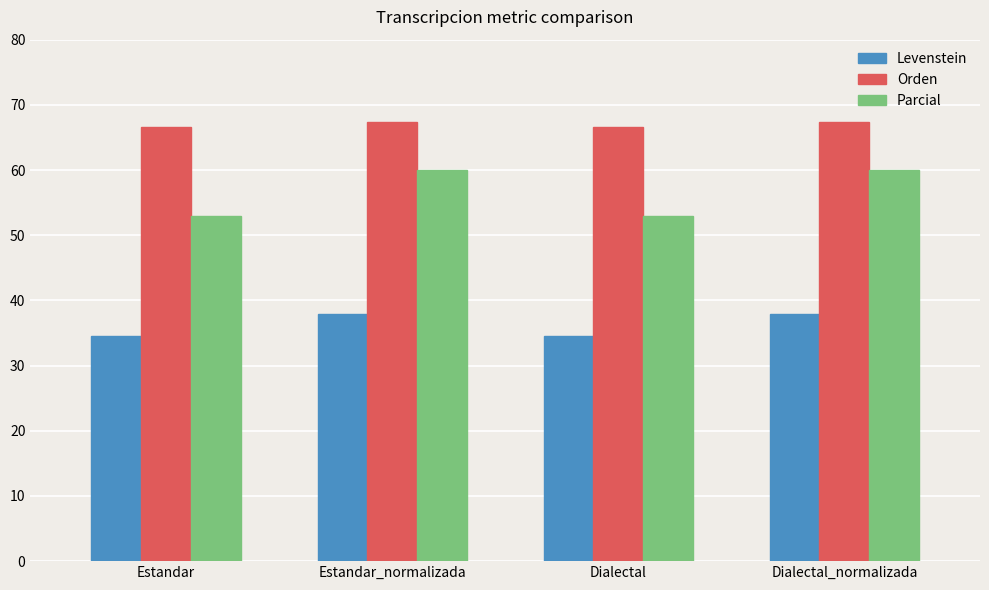

Count the number of data series in this chart.

3